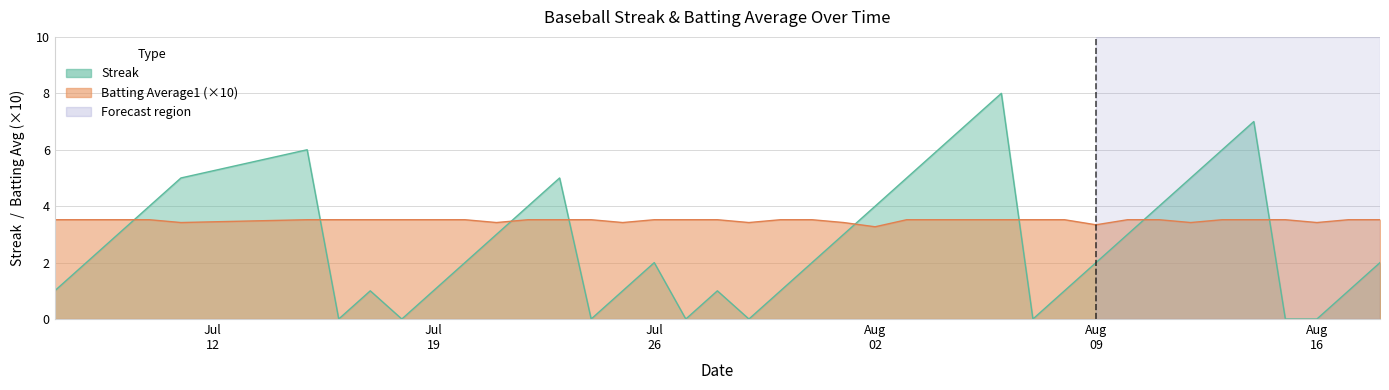

What is the maximum value for Batting Average1?

3.5